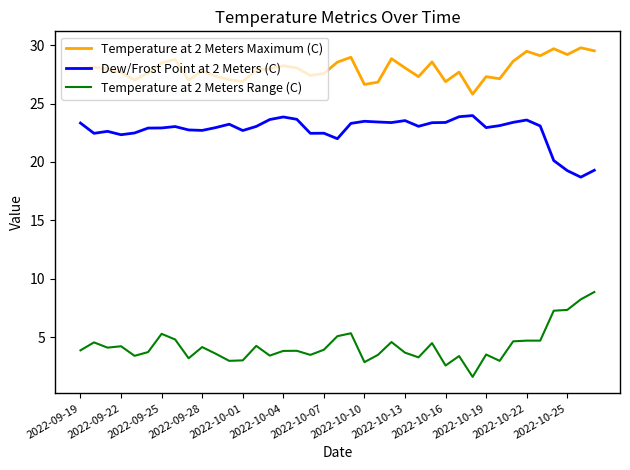

What is the difference between the maximum and minimum values in the Dew/Frost Point at 2 Meters (C) series?

5.3